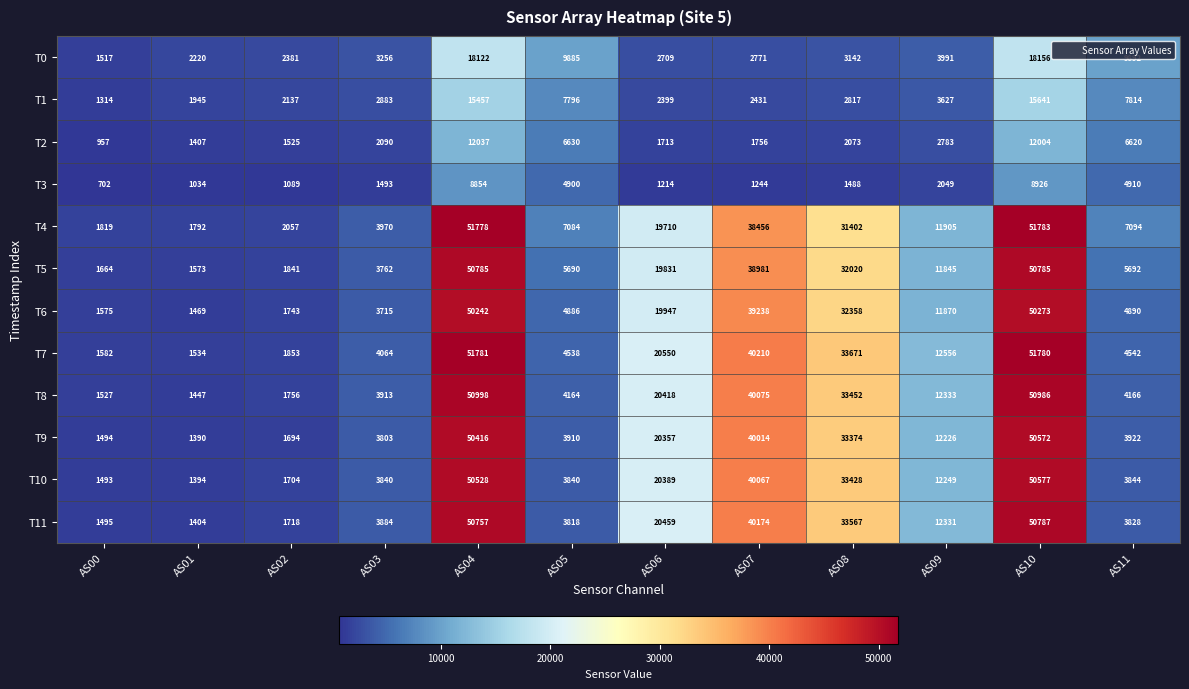

The T9 series shows 50416 at AS04. True or false?

True